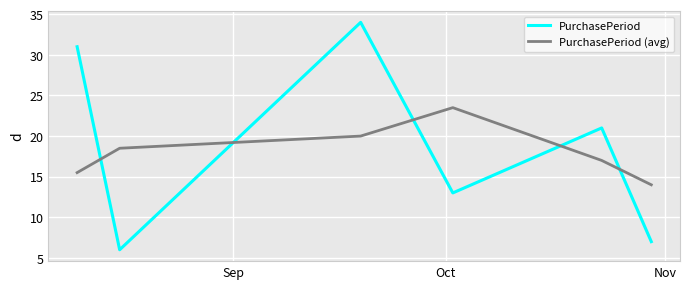

What is the difference between the maximum and minimum values in the PurchasePeriod (avg) series?

9.5